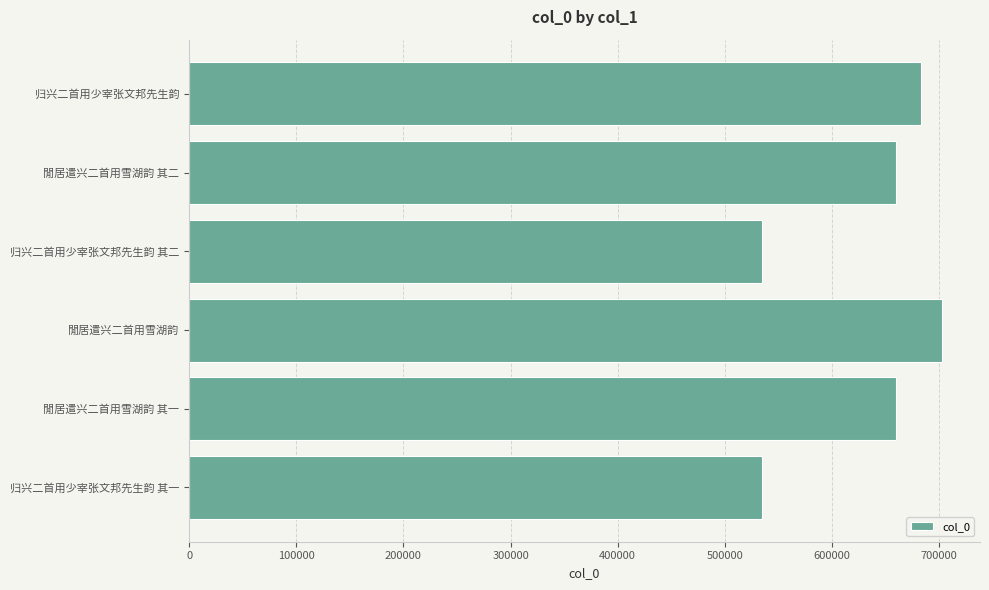

What is the sum of all values?

3775859